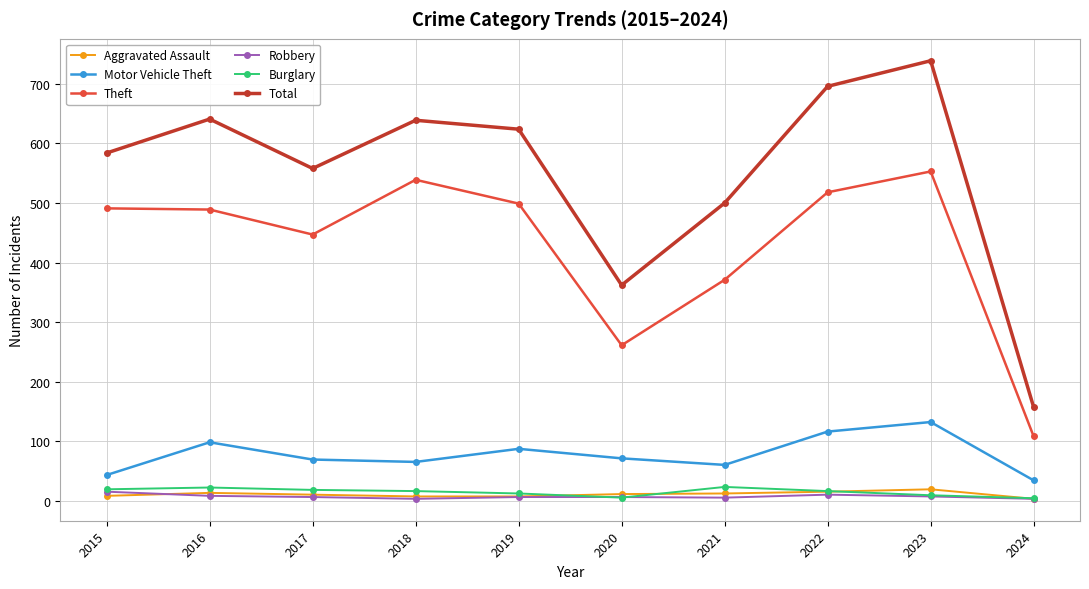

What is the difference between the maximum and minimum values in the Motor Vehicle Theft series?

98